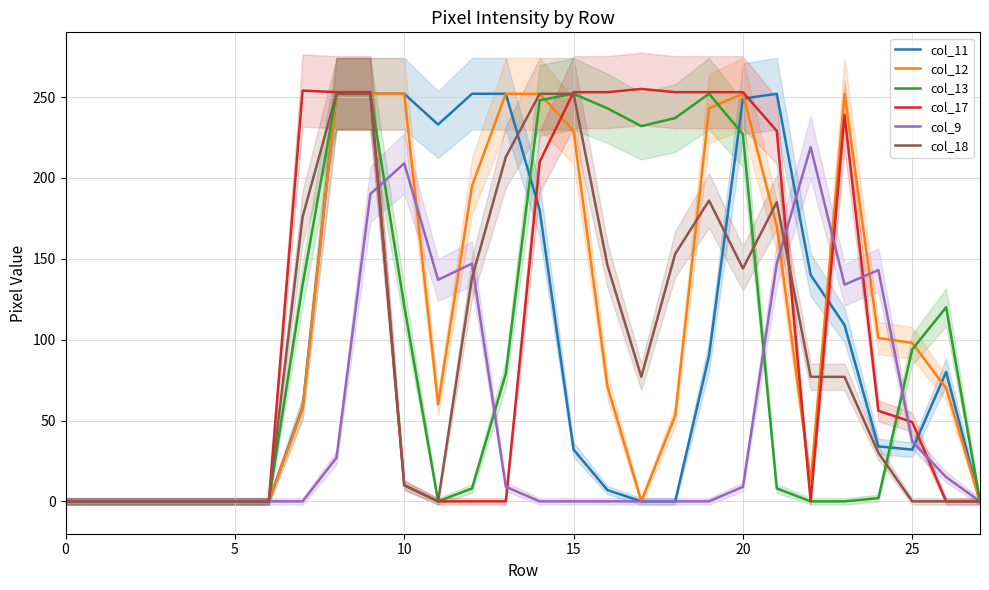

True or false: col_13 and col_17 cross at least once.

True